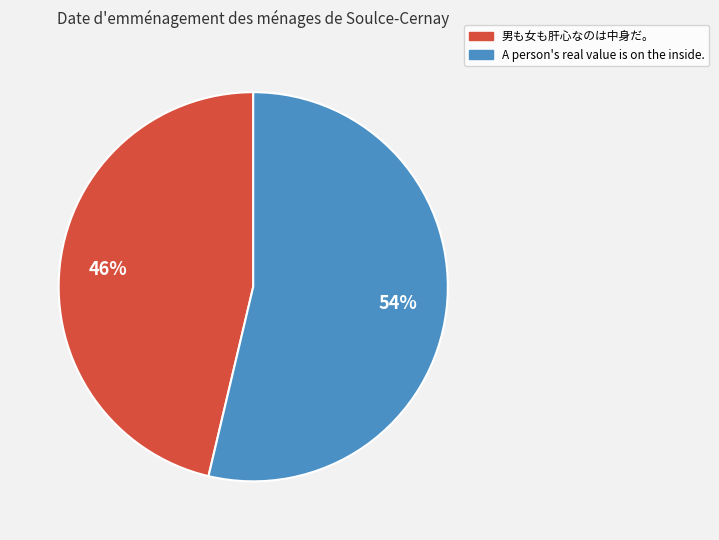

Is the sum of 男も女も肝心なのは中身だ。 and A person's real value is on the inside. greater than half?

Yes